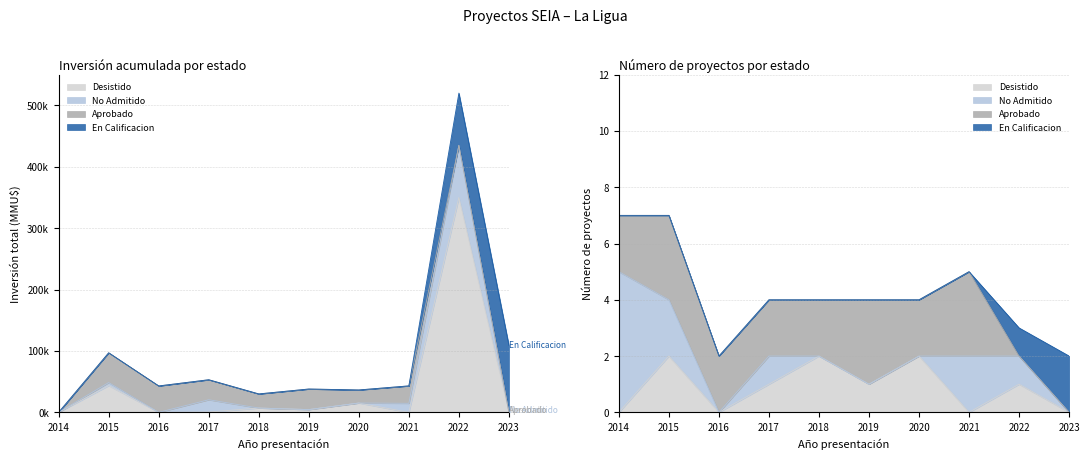

How many lines are shown in the chart?

4